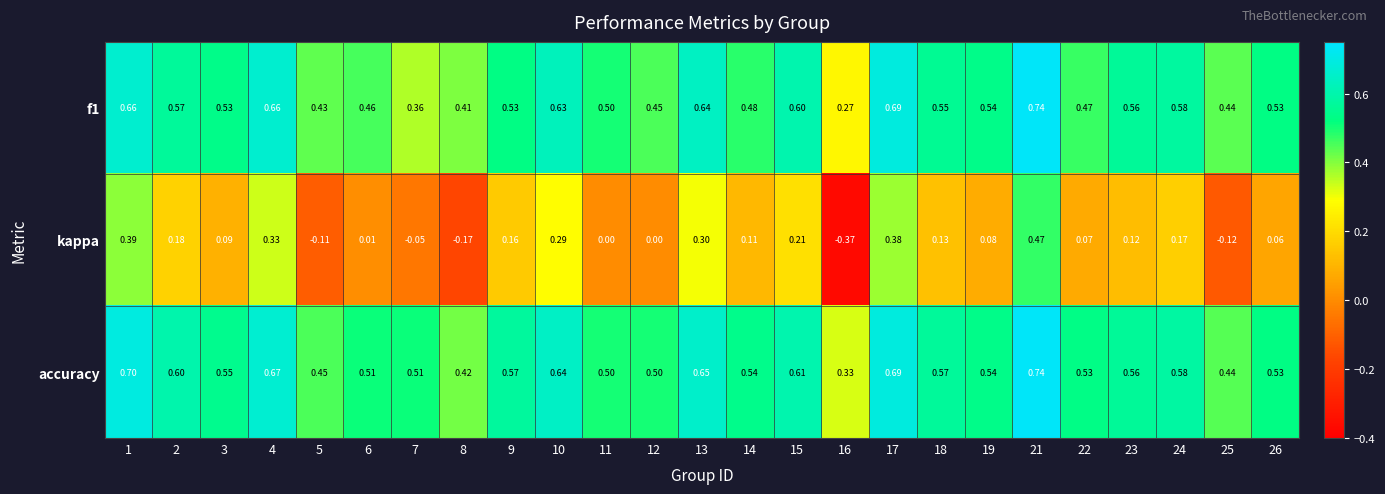

What is the difference between the highest and lowest values at 4?

0.3